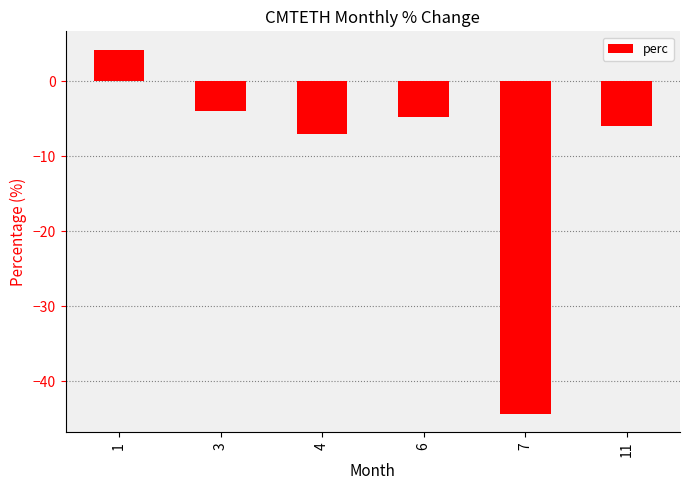

What is the maximum value shown in the chart?

4.2